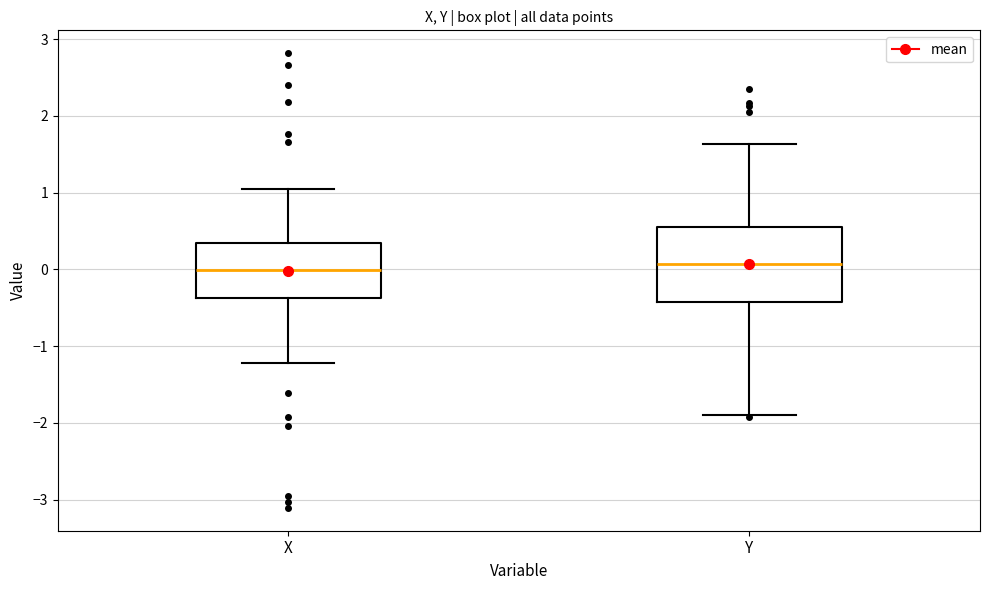

Which box is the tallest, from its lower edge to its upper edge?

Y